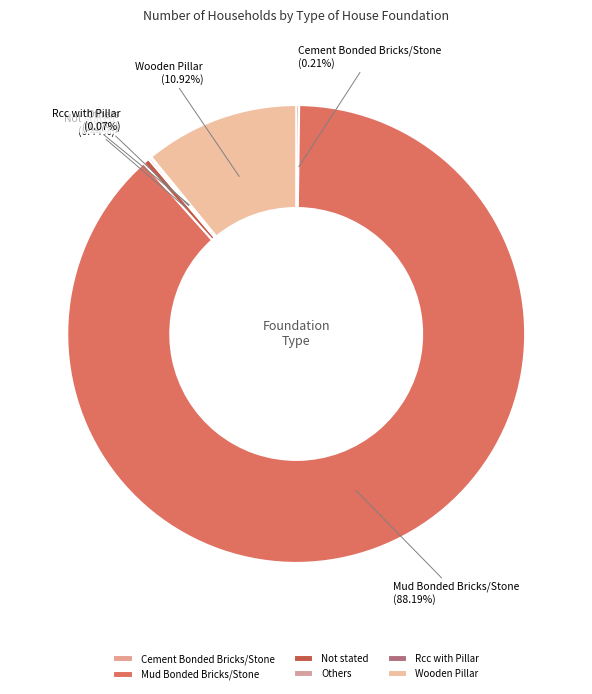

Is Mud Bonded Bricks/Stone the majority of the pie?

Yes